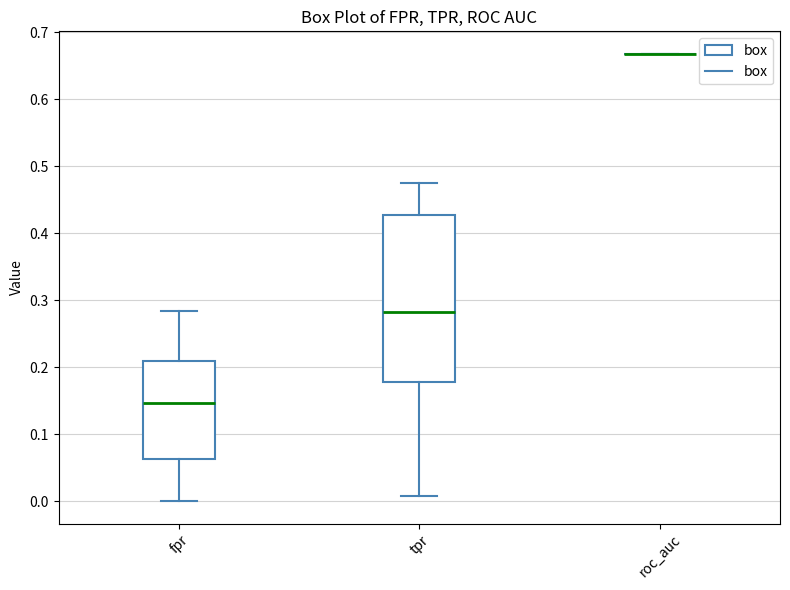

Reading left to right, read every box against the y-axis: the position of its median line, the range the box covers, and the ends of its whiskers. The values are not printed on the chart, so give them approximately, as read against the axis.

fpr: median 0.15, box 0.06 to 0.21, whiskers 0.00 to 0.28
tpr: median 0.28, box 0.18 to 0.43, whiskers 0.01 to 0.48
roc_auc: box collapsed to a line at 0.67, whiskers 0.67 to 0.67